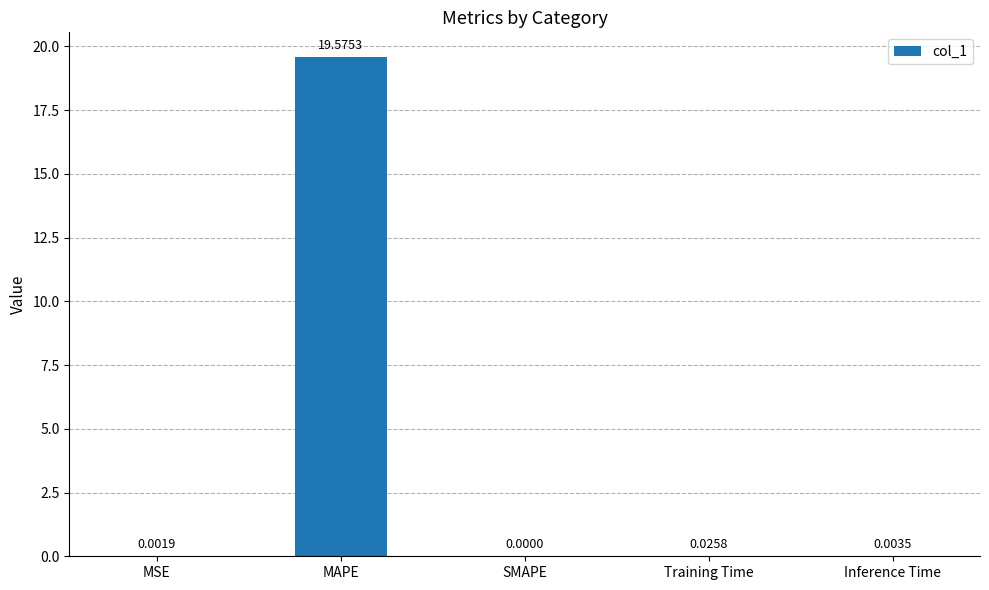

What is the change in value from MAPE to SMAPE?

-19.6